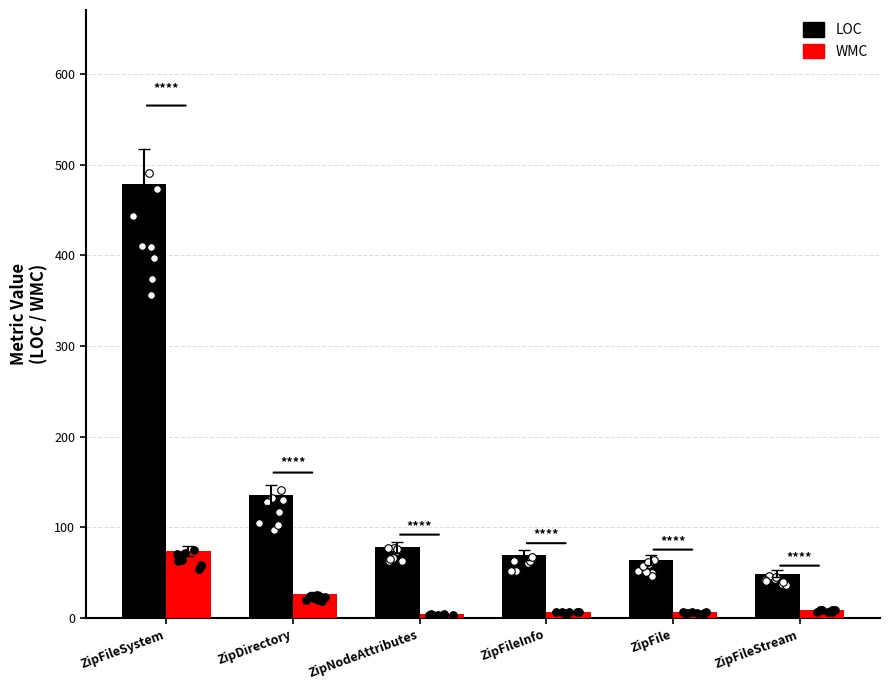

Which series has the widest spread of Y values?

LOC